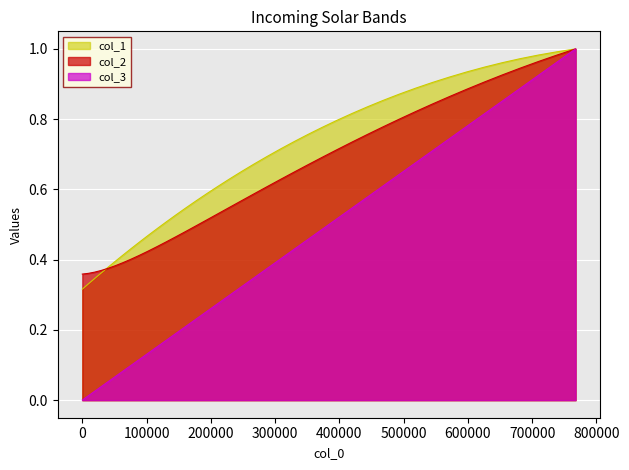

Which series has the largest range (max minus min)?

col_3